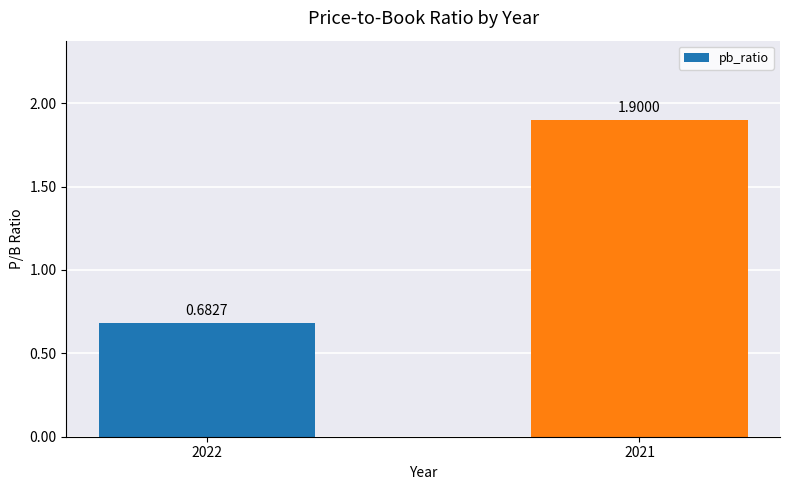

What is the change in value from 2022 to 2021?

+1.2